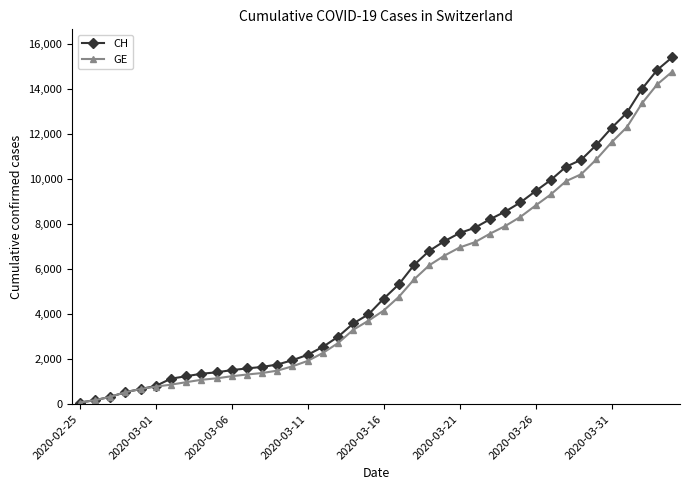

What is the greatest value displayed?

15433